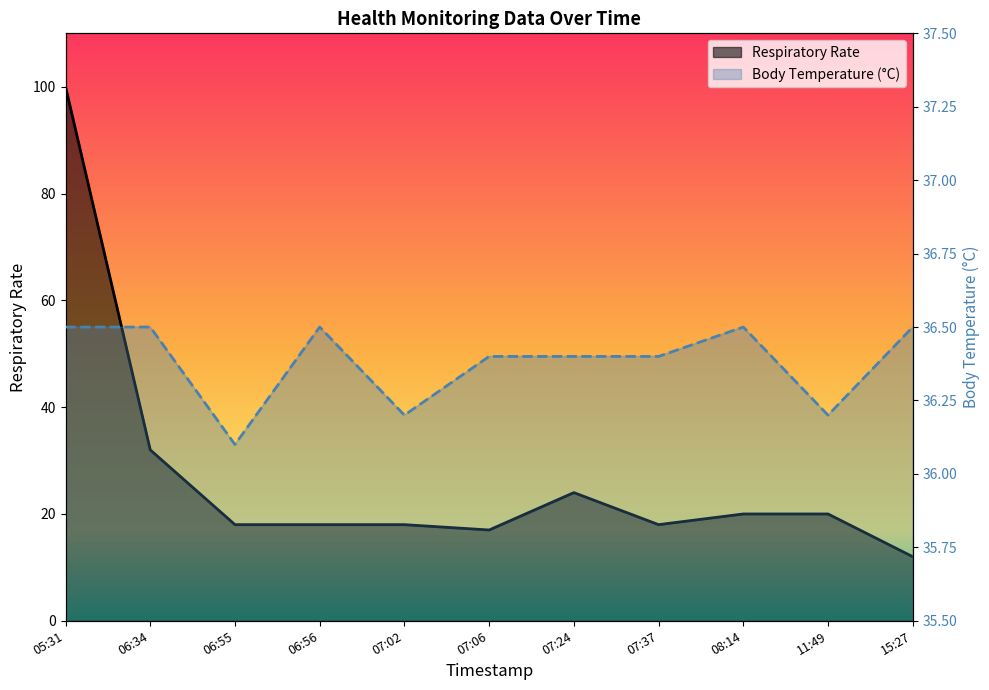

In Respiratory Rate, how many points are higher than both neighbors (excluding endpoints)?

1